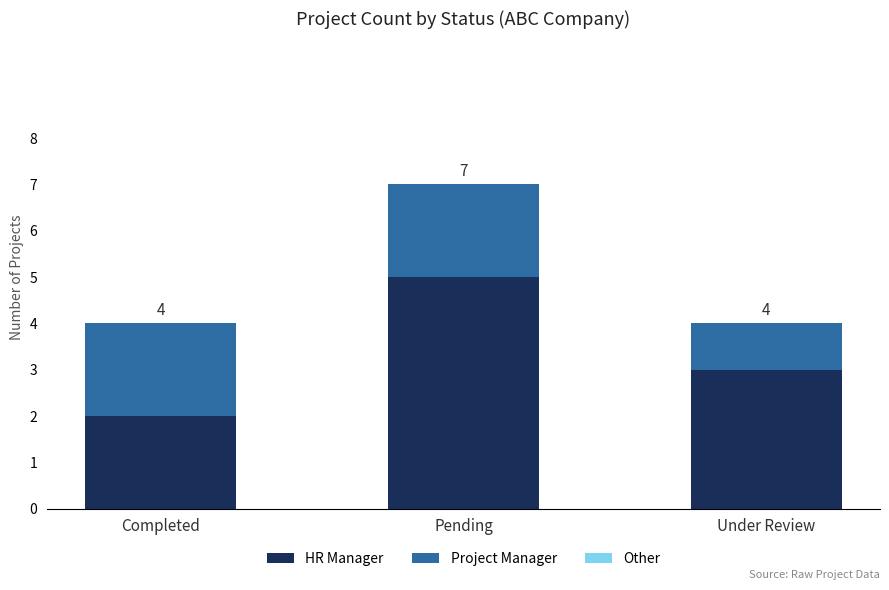

Does the chart contain stacked bars?

Yes